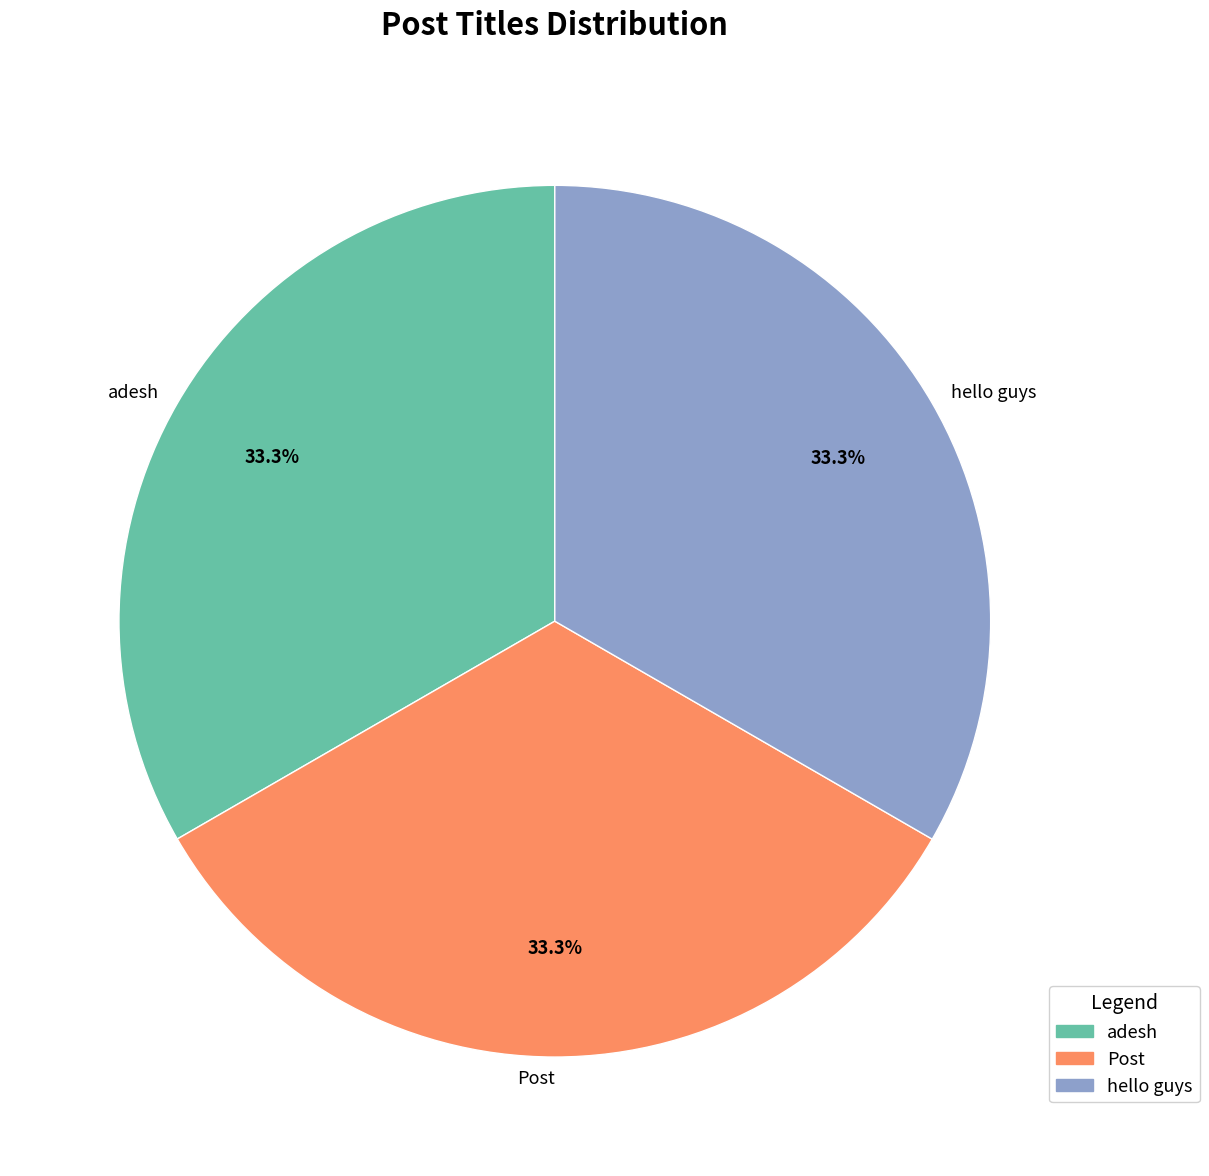

What percentage is the adesh slice, to the nearest percent?

33%